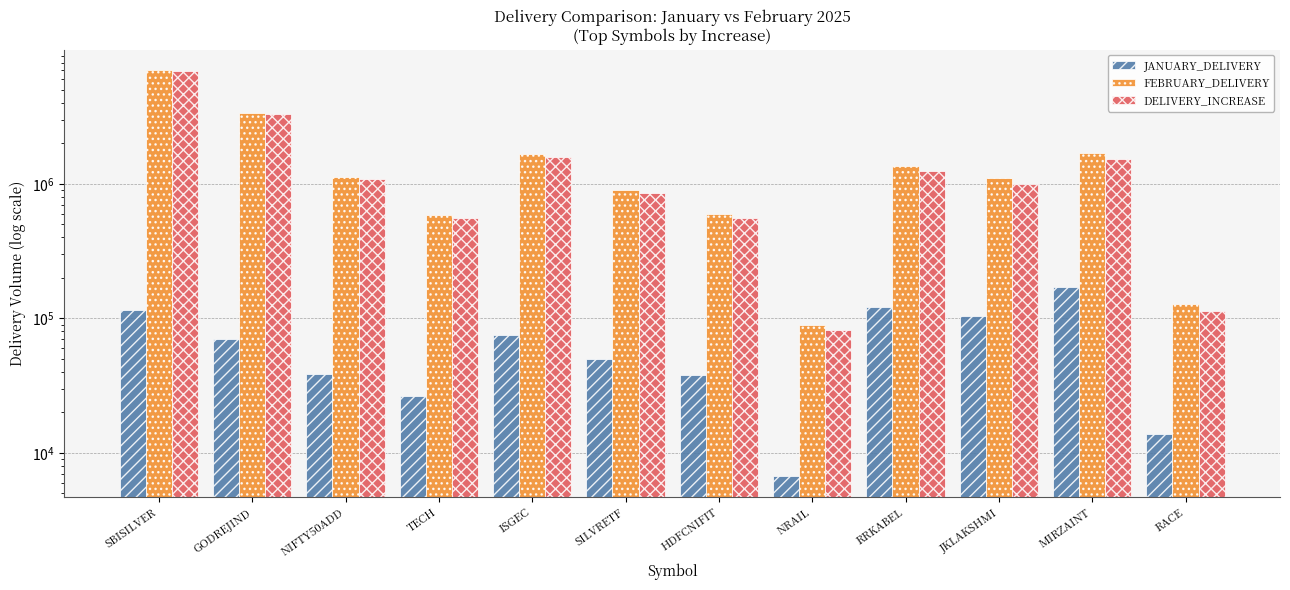

At which category is the sum across all series the highest?

SBISILVER